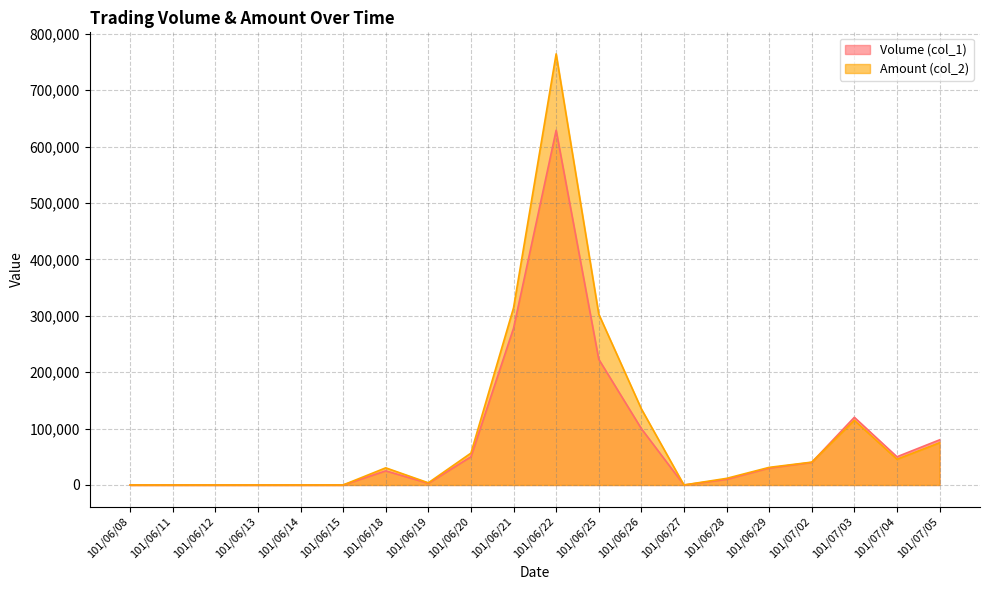

How many lines are shown in the chart?

2